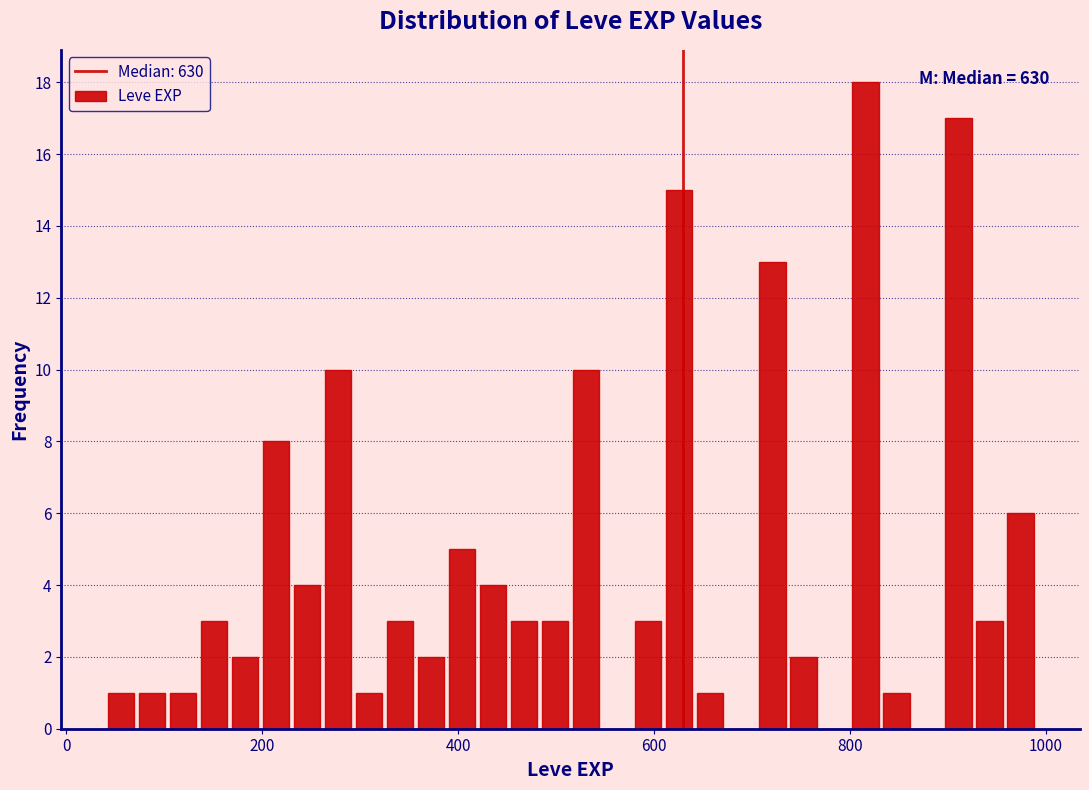

Read against the x-axis, roughly where is the centre of the tallest bar?

820